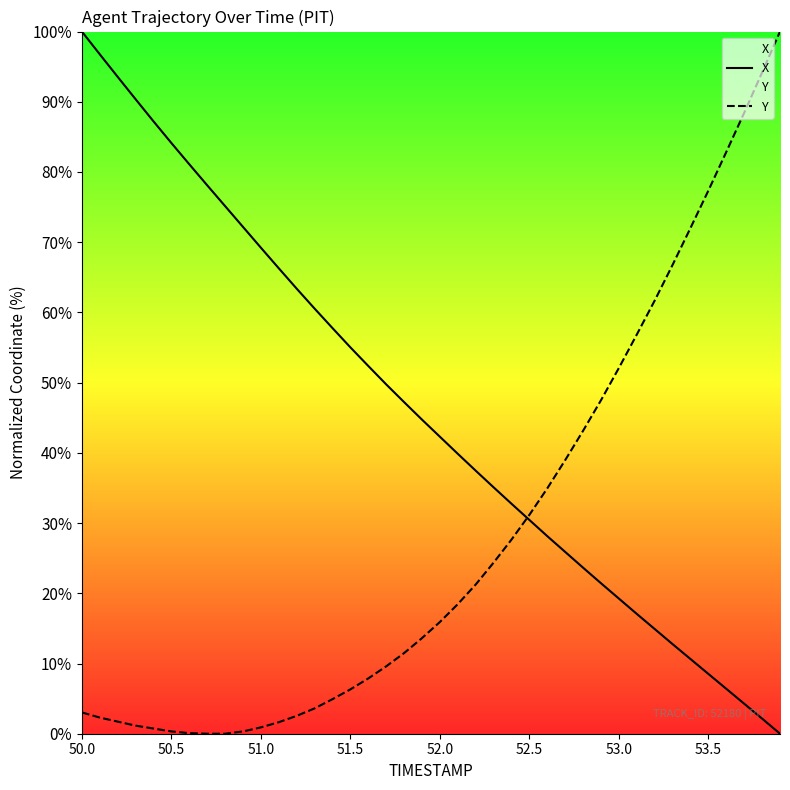

The X series shows 8.5 at 53.5. True or false?

True